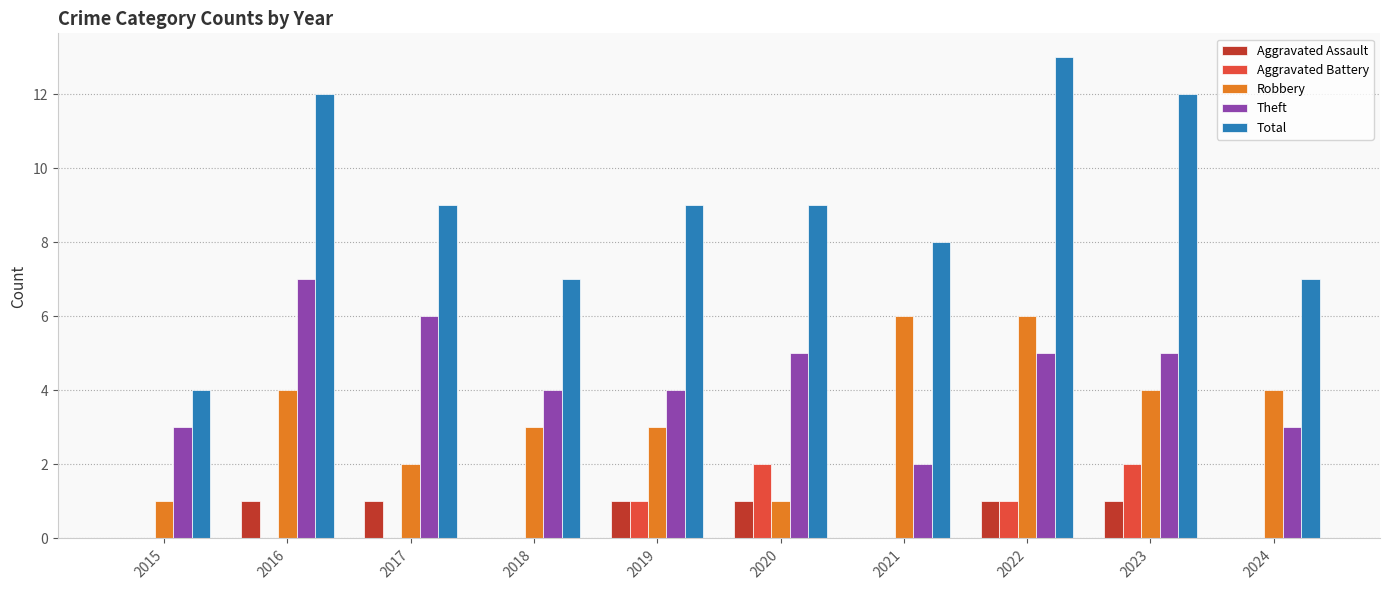

At which label is Total closest to 8?

2021